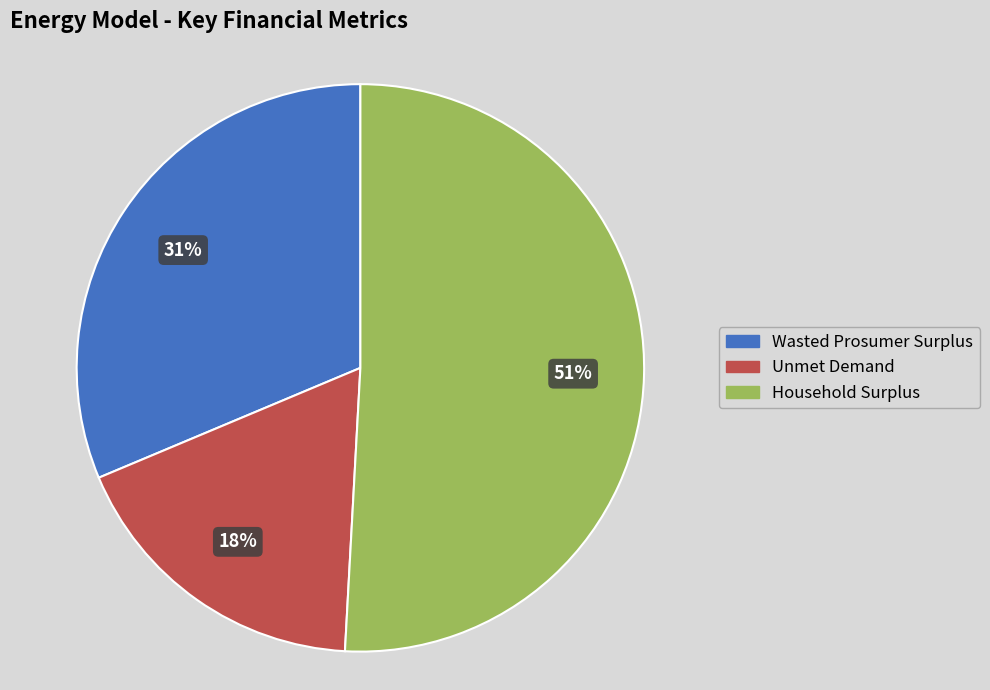

Approximately how many times larger is the value at Unmet Demand compared to Wasted Prosumer Surplus?

0.6